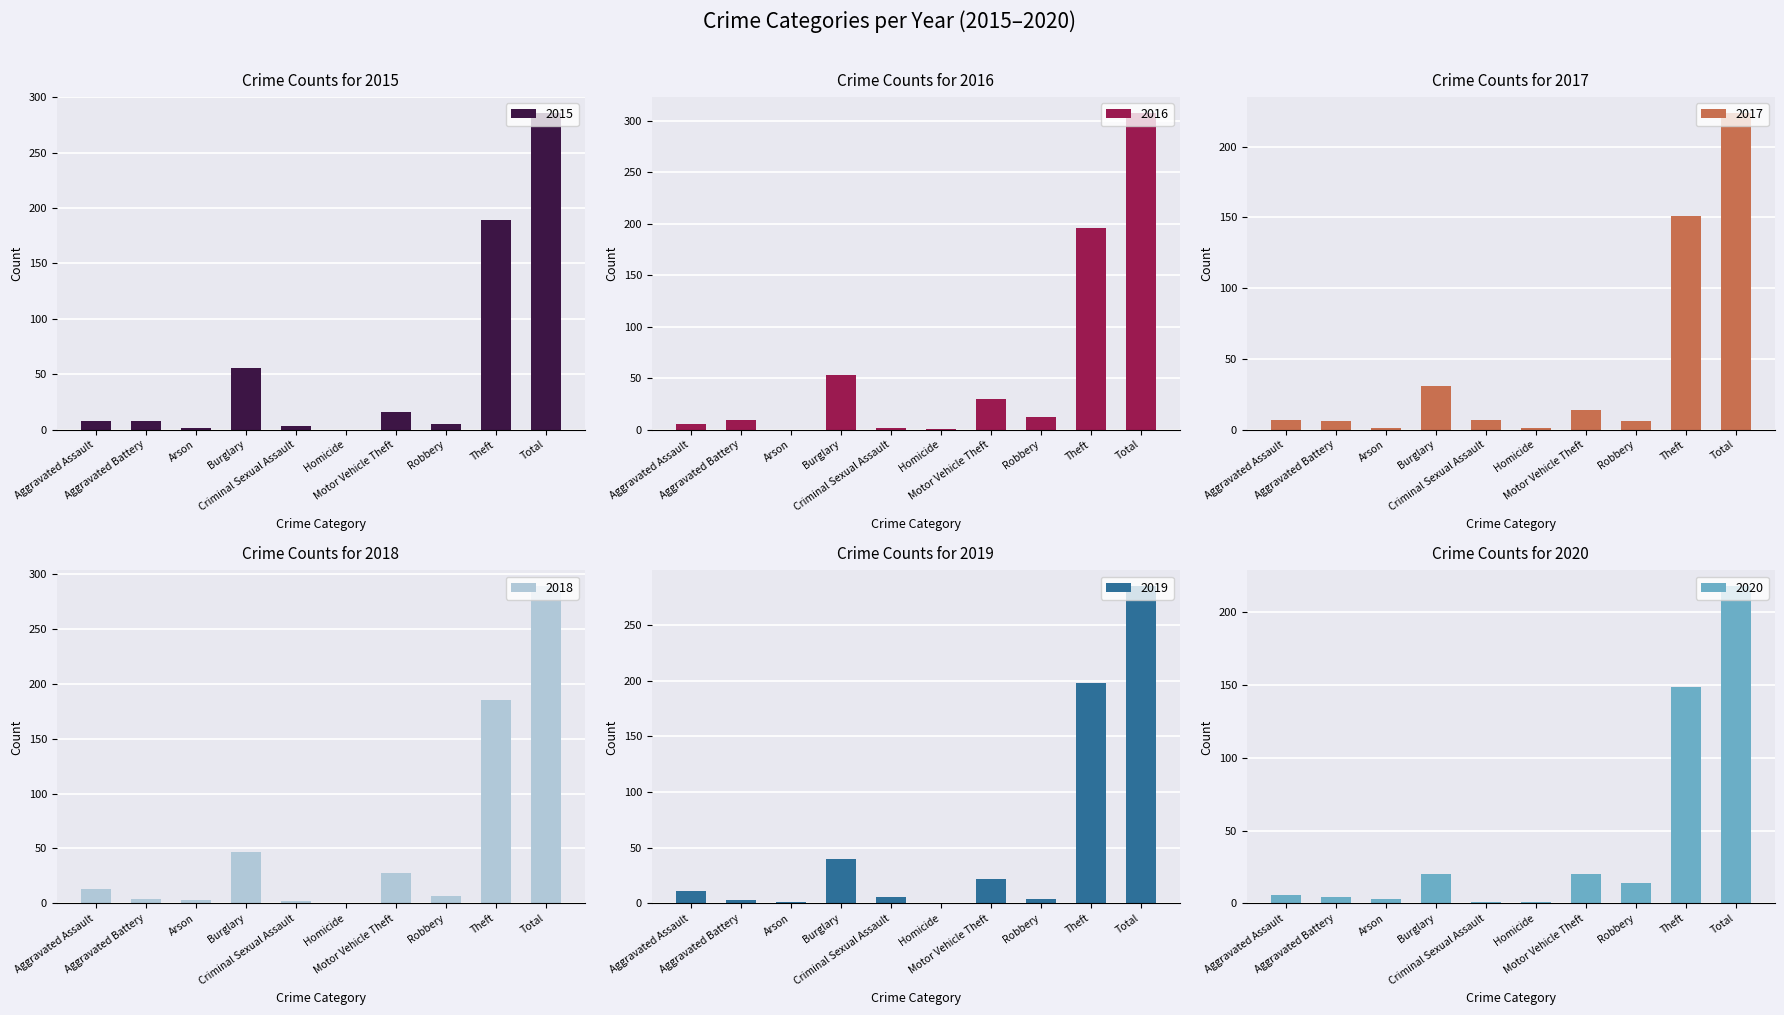

Rank the series by their maximum value, from lowest to highest.

2020, 2017, 2019, 2015, 2018, 2016